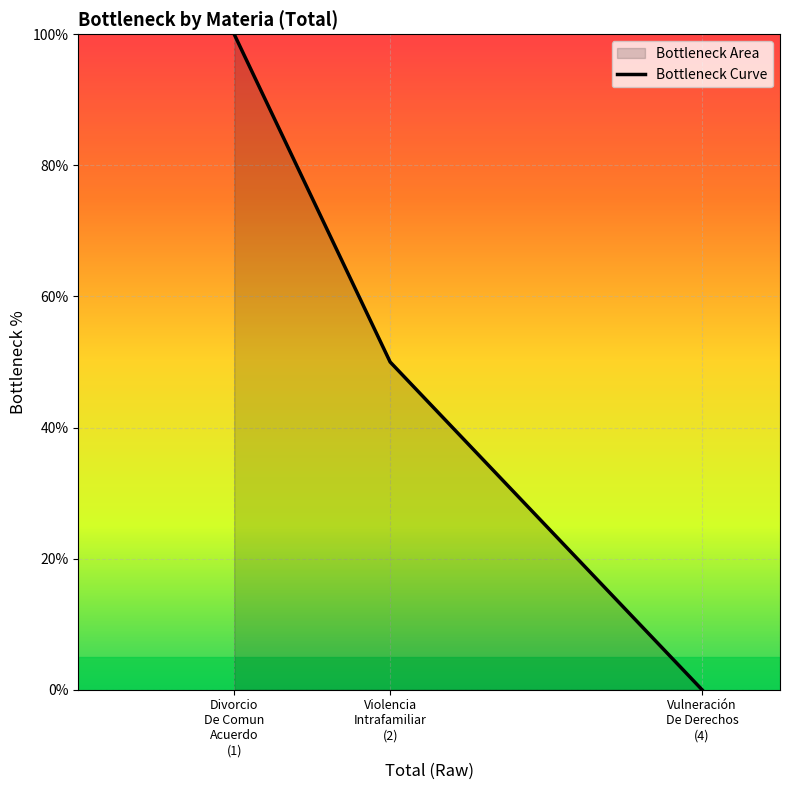

What is the value of the 1st point from the left?

100